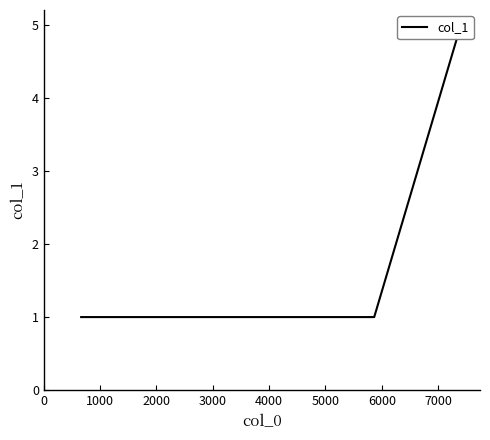

Which has a higher value, 1000 or 5000?

5000